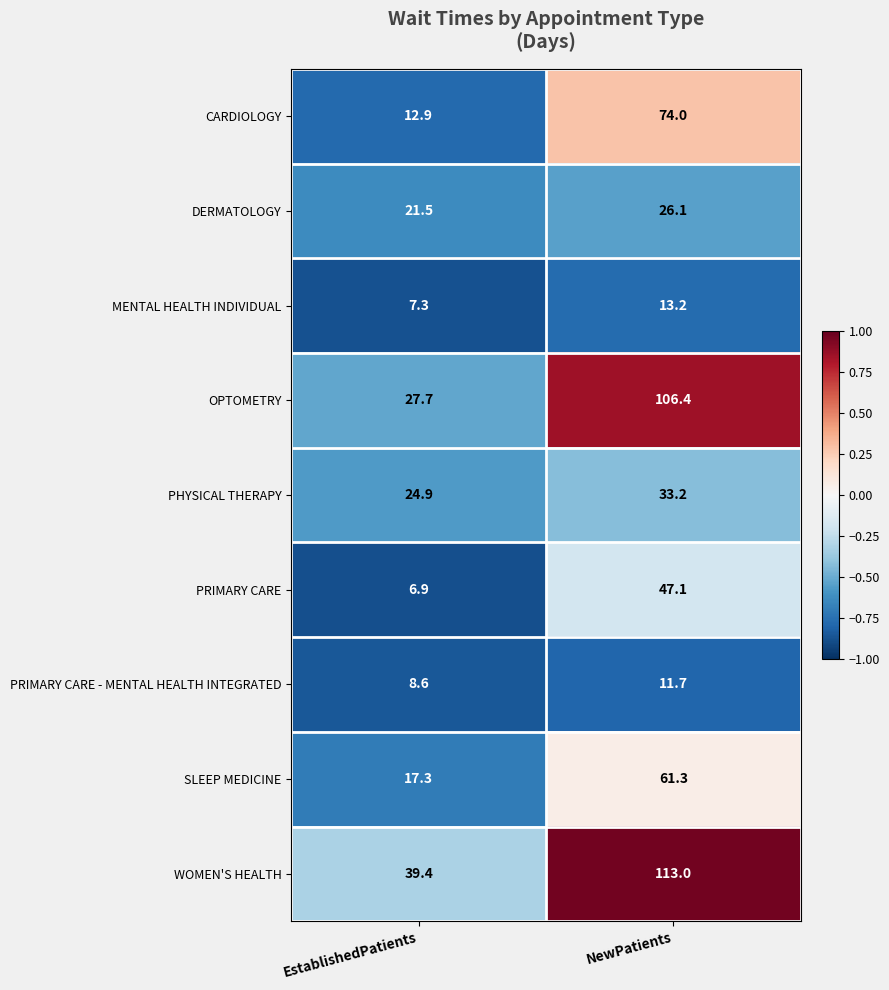

At which category does the chart reach its peak across all series?

NewPatients